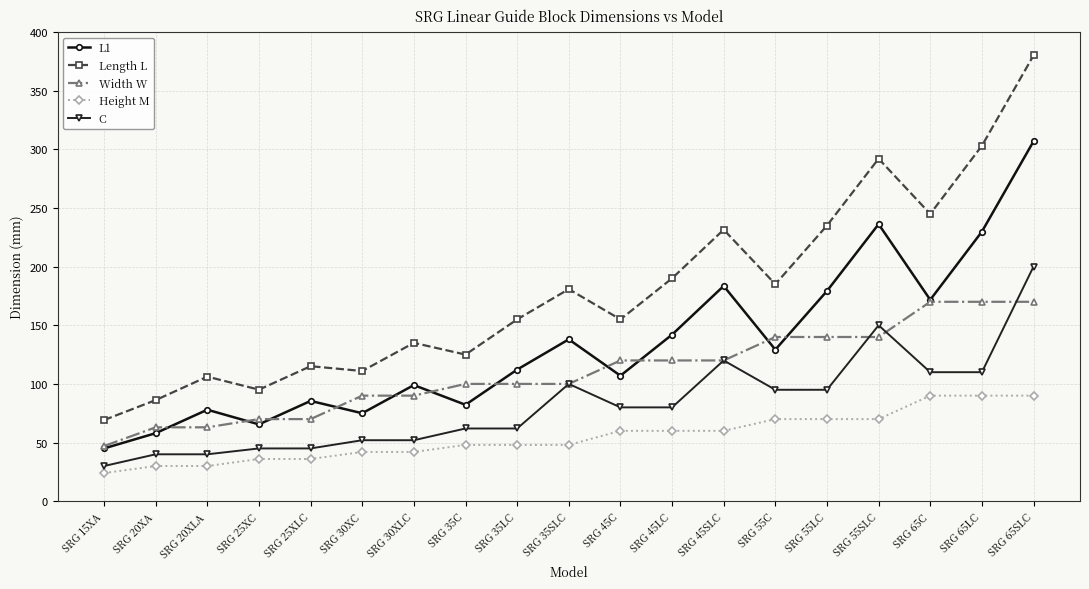

Reading left to right, what are all the values shown in this chart?

L1: SRG 15XA=45.0	SRG 20XA=58.0	SRG 20XLA=78.0	SRG 25XC=65.5	SRG 25XLC=85.5	SRG 30XC=75.0	SRG 30XLC=99.0	SRG 35C=82.2	SRG 35LC=112.2	SRG 35SLC=138.0	SRG 45C=107.0	SRG 45LC=142.0	SRG 45SLC=183.5	SRG 55C=129.2	SRG 55LC=179.2	SRG 55SLC=236.2	SRG 65C=171.7	SRG 65LC=229.8	SRG 65SLC=306.8
Length L: SRG 15XA=69.2	SRG 20XA=86.2	SRG 20XLA=106.2	SRG 25XC=95.1	SRG 25XLC=115.1	SRG 30XC=111.0	SRG 30XLC=135.0	SRG 35C=125.0	SRG 35LC=155.0	SRG 35SLC=180.8	SRG 45C=155.0	SRG 45LC=190.0	SRG 45SLC=231.5	SRG 55C=185.0	SRG 55LC=235.0	SRG 55SLC=292.0	SRG 65C=244.9	SRG 65LC=303.0	SRG 65SLC=380.0
Width W: SRG 15XA=47.0	SRG 20XA=63.0	SRG 20XLA=63.0	SRG 25XC=70.0	SRG 25XLC=70.0	SRG 30XC=90.0	SRG 30XLC=90.0	SRG 35C=100.0	SRG 35LC=100.0	SRG 35SLC=100.0	SRG 45C=120.0	SRG 45LC=120.0	SRG 45SLC=120.0	SRG 55C=140.0	SRG 55LC=140.0	SRG 55SLC=140.0	SRG 65C=170.0	SRG 65LC=170.0	SRG 65SLC=170.0
Height M: SRG 15XA=24.0	SRG 20XA=30.0	SRG 20XLA=30.0	SRG 25XC=36.0	SRG 25XLC=36.0	SRG 30XC=42.0	SRG 30XLC=42.0	SRG 35C=48.0	SRG 35LC=48.0	SRG 35SLC=48.0	SRG 45C=60.0	SRG 45LC=60.0	SRG 45SLC=60.0	SRG 55C=70.0	SRG 55LC=70.0	SRG 55SLC=70.0	SRG 65C=90.0	SRG 65LC=90.0	SRG 65SLC=90.0
C: SRG 15XA=30.0	SRG 20XA=40.0	SRG 20XLA=40.0	SRG 25XC=45.0	SRG 25XLC=45.0	SRG 30XC=52.0	SRG 30XLC=52.0	SRG 35C=62.0	SRG 35LC=62.0	SRG 35SLC=100.0	SRG 45C=80.0	SRG 45LC=80.0	SRG 45SLC=120.0	SRG 55C=95.0	SRG 55LC=95.0	SRG 55SLC=150.0	SRG 65C=110.0	SRG 65LC=110.0	SRG 65SLC=200.0